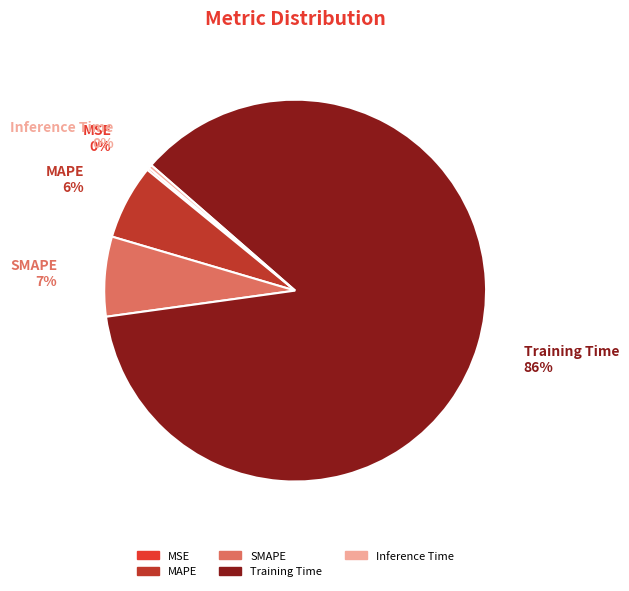

What is the largest slice in the pie chart?

Training Time